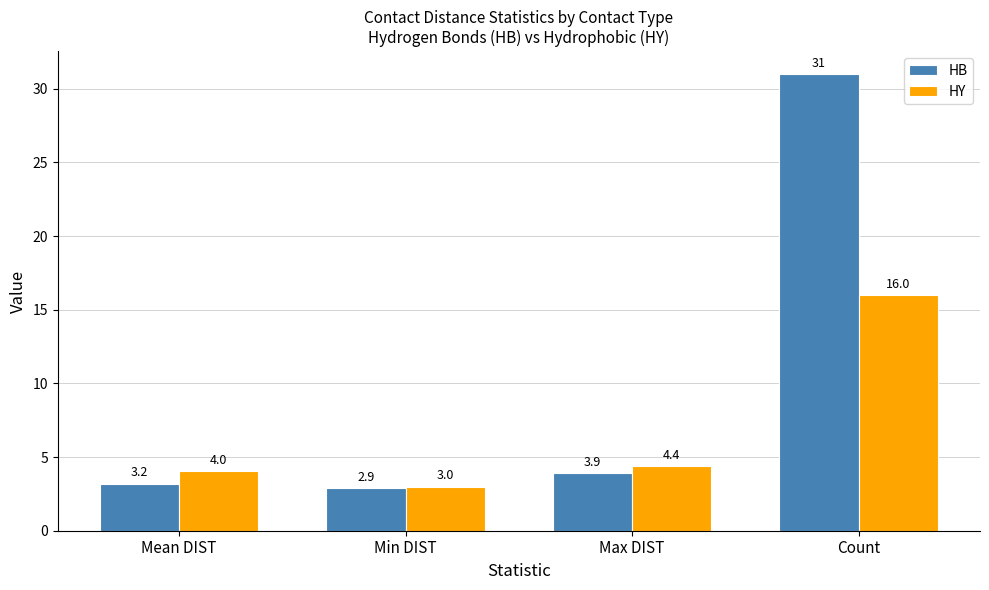

What is the total value across all series at Count?

47.0